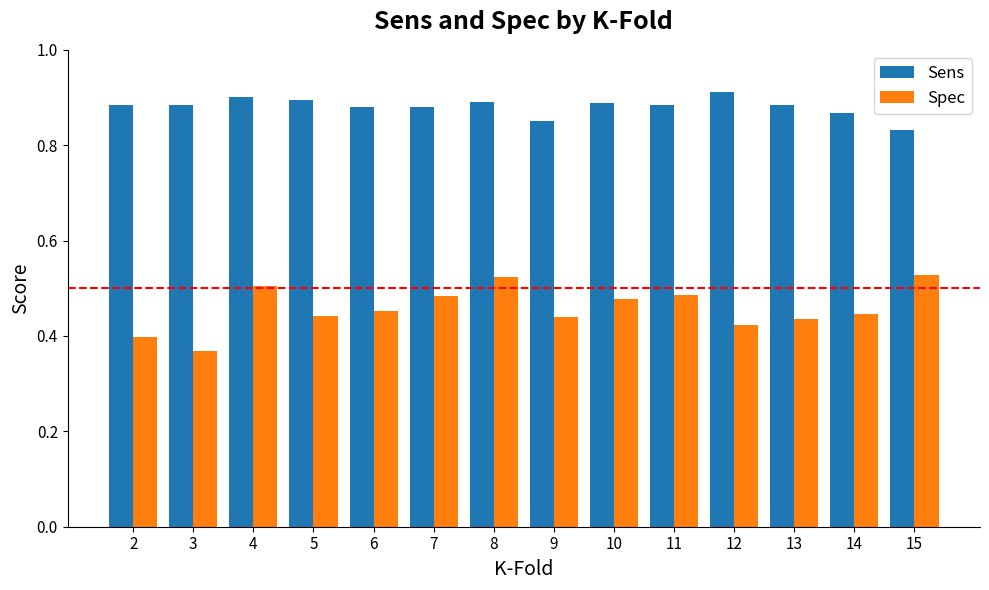

Rank the series by their maximum value, from highest to lowest.

Sens, Spec